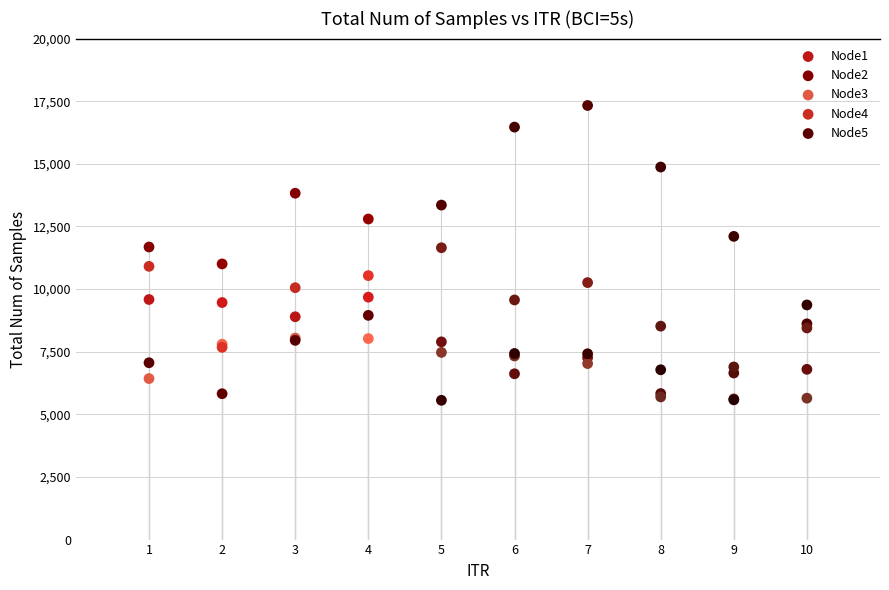

What are all the series names shown in the legend?

Node1, Node2, Node3, Node4, Node5